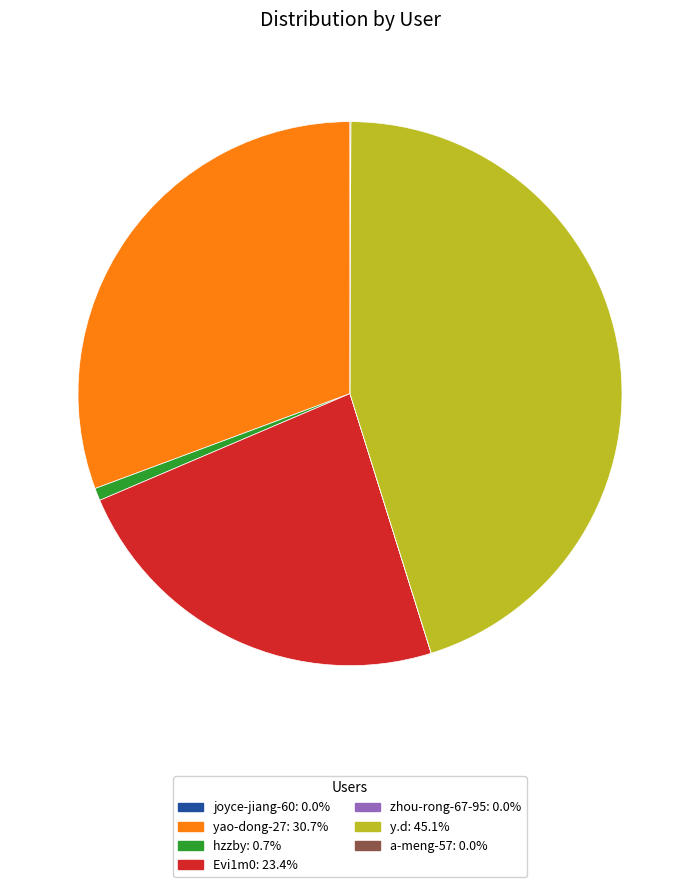

Which category has the biggest portion of the pie?

y.d